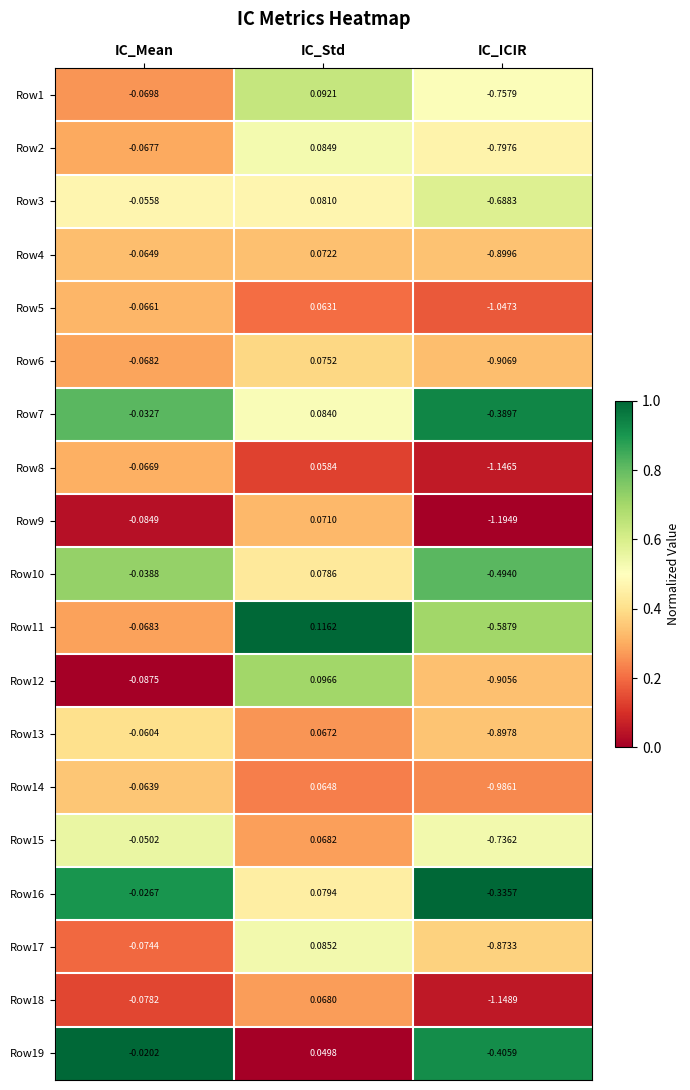

Between IC_Std and IC_ICIR, which series saw the biggest shift?

Row9